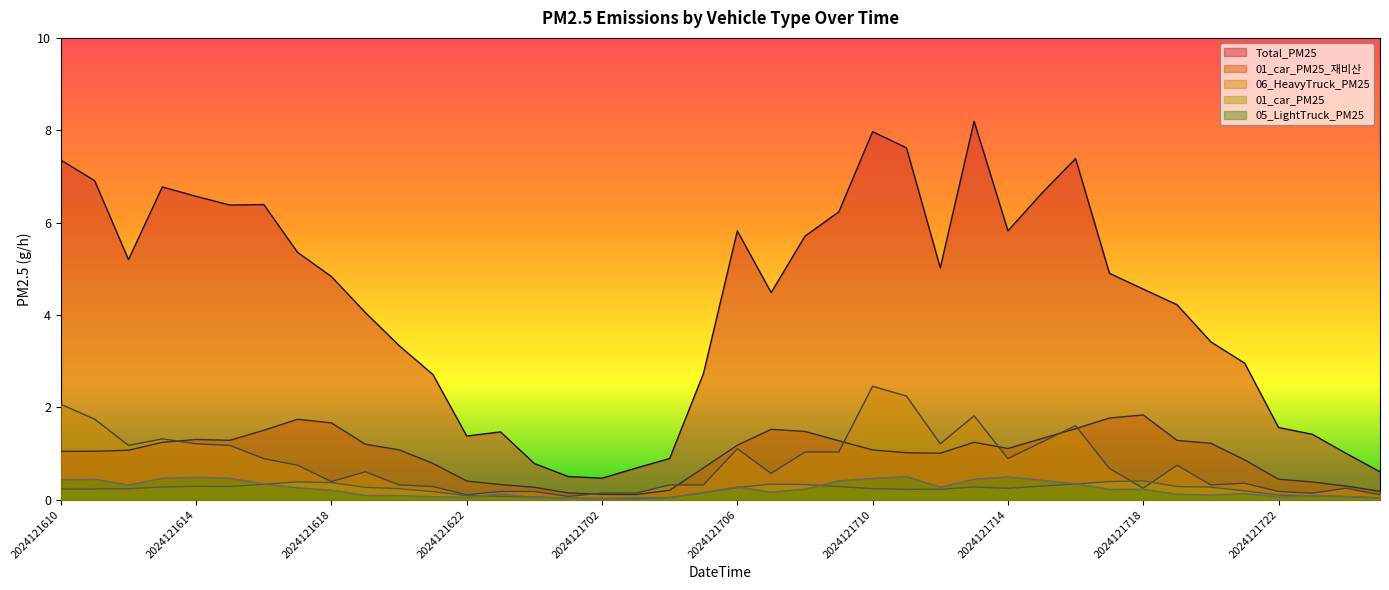

After their last crossing, which series has the higher values: 01_car_PM25_재비산 or 06_HeavyTruck_PM25?

06_HeavyTruck_PM25